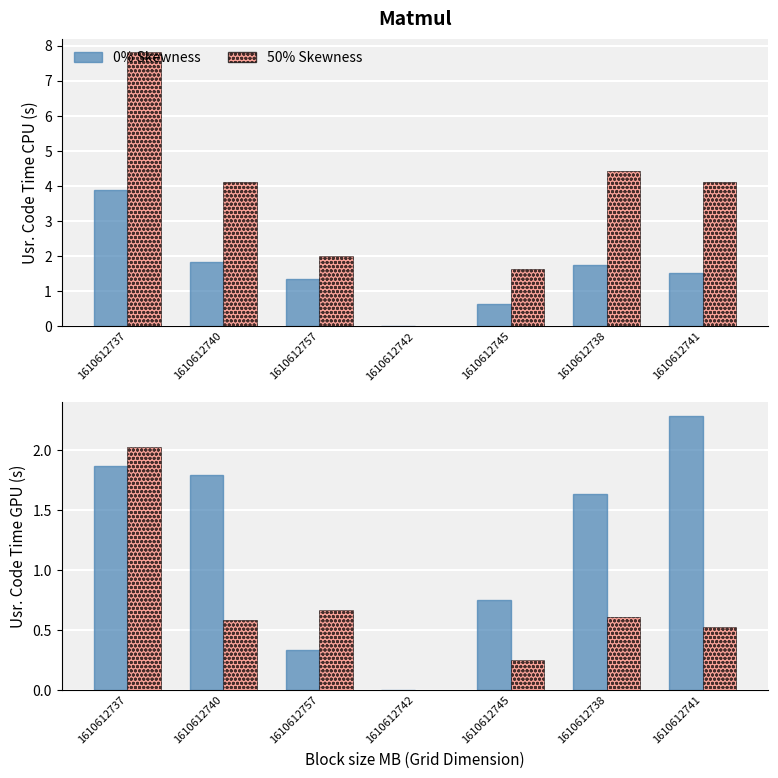

The col_5 series shows 1.6 at 1610612738. True or false?

True